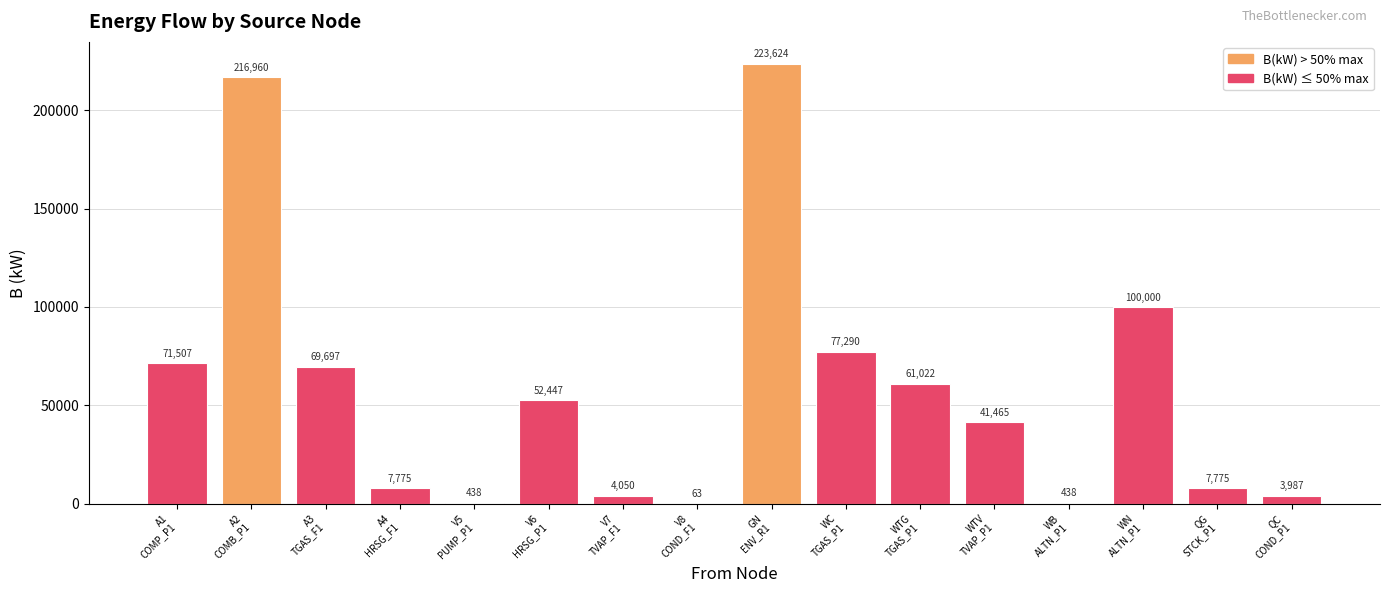

What is the greatest value displayed?

223624.0